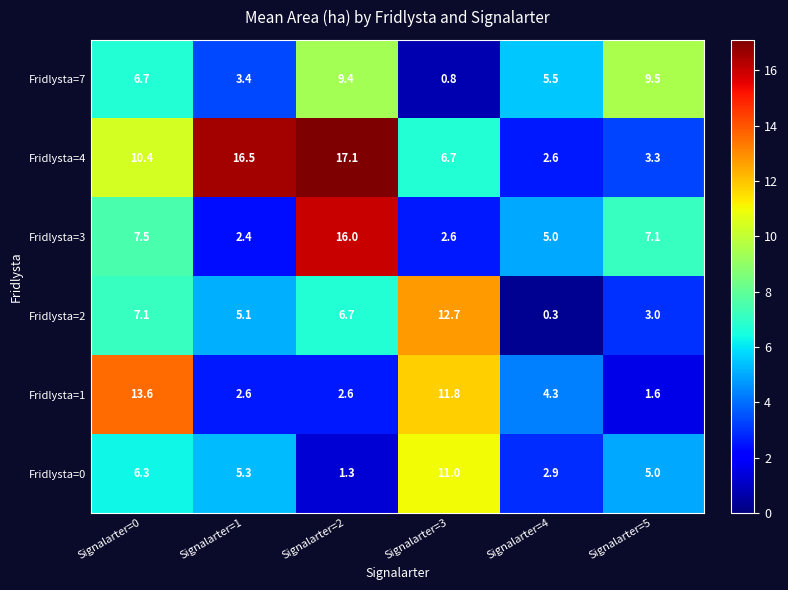

Which series has the largest range (max minus min)?

Fridlysta=4